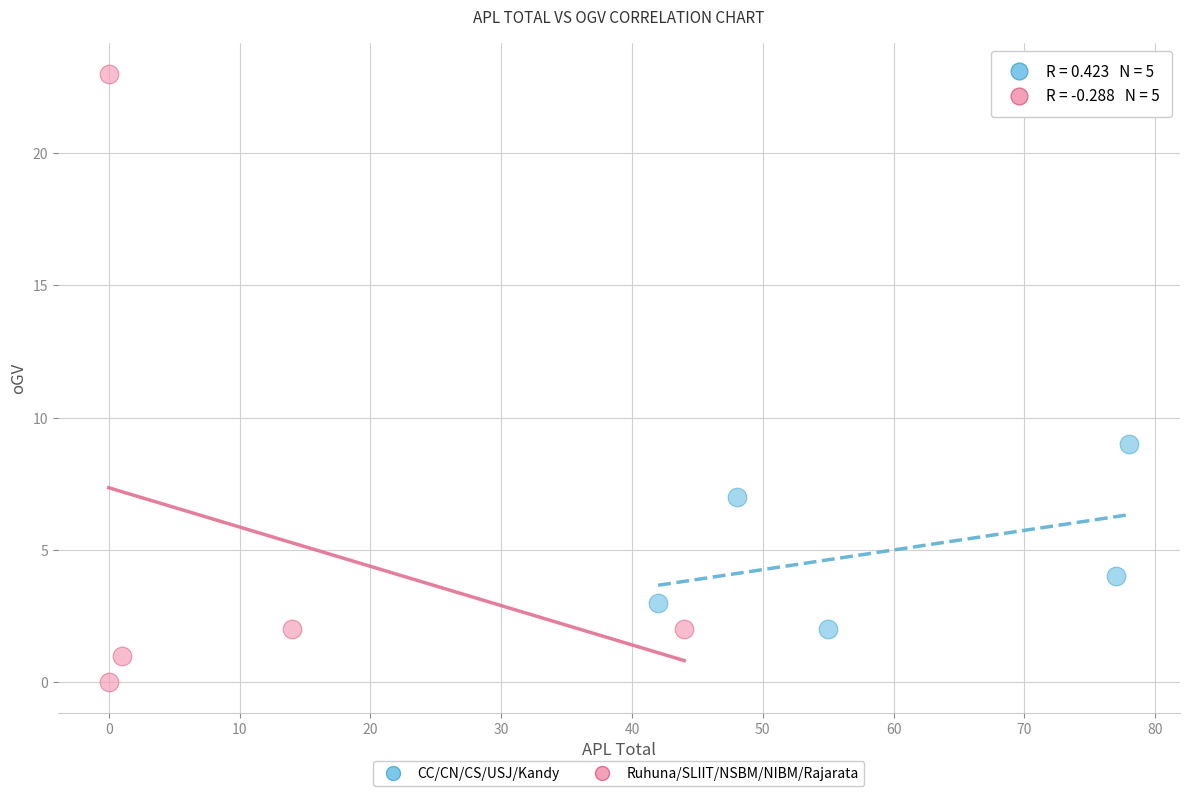

Which series has the largest Y range (max minus min)?

Ruhuna/SLIIT/NSBM/NIBM/Rajarata